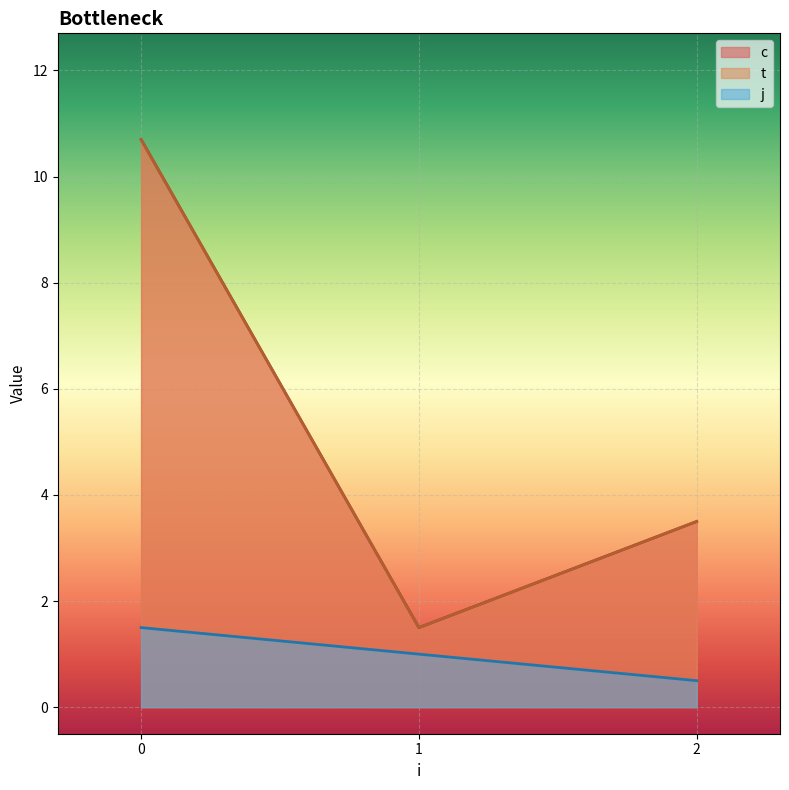

What is the difference between the maximum and minimum values in the j series?

1.0